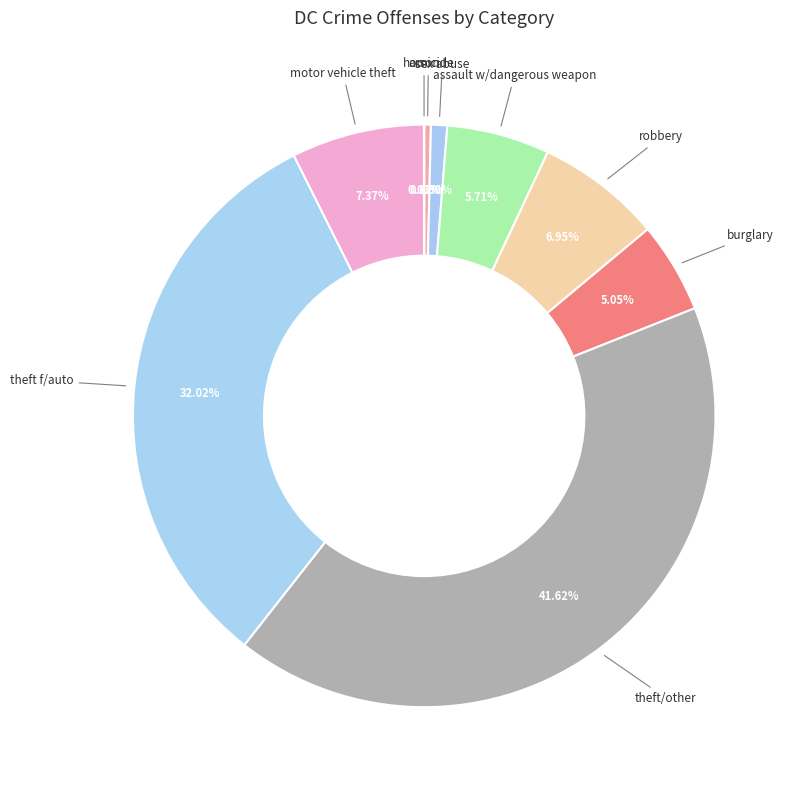

Do homicide and burglary together represent more than half of the pie?

No